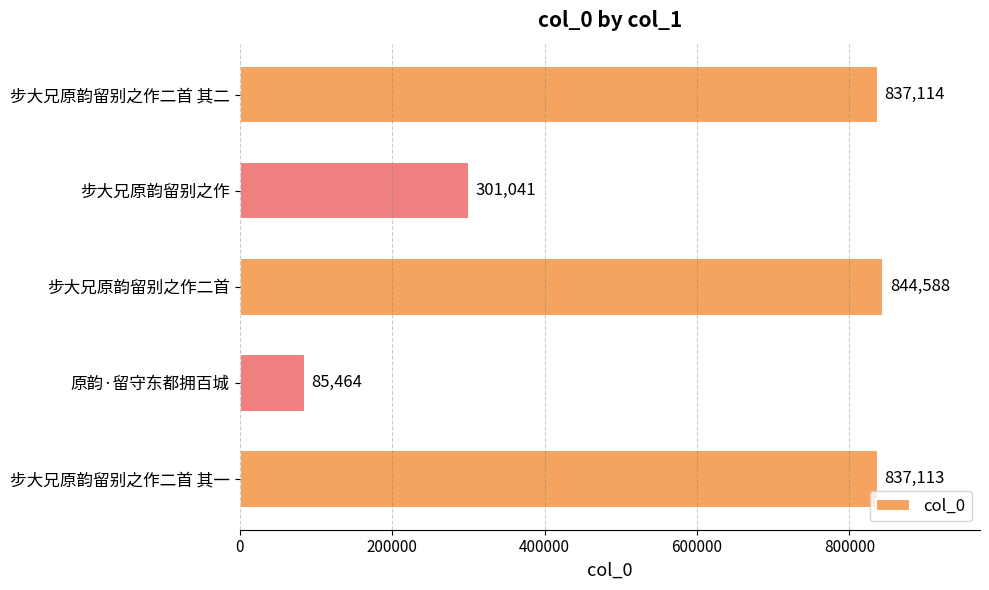

Between 步大兄原韵留别之作二首 其一 and 步大兄原韵留别之作二首 其二, which is larger?

步大兄原韵留别之作二首 其二